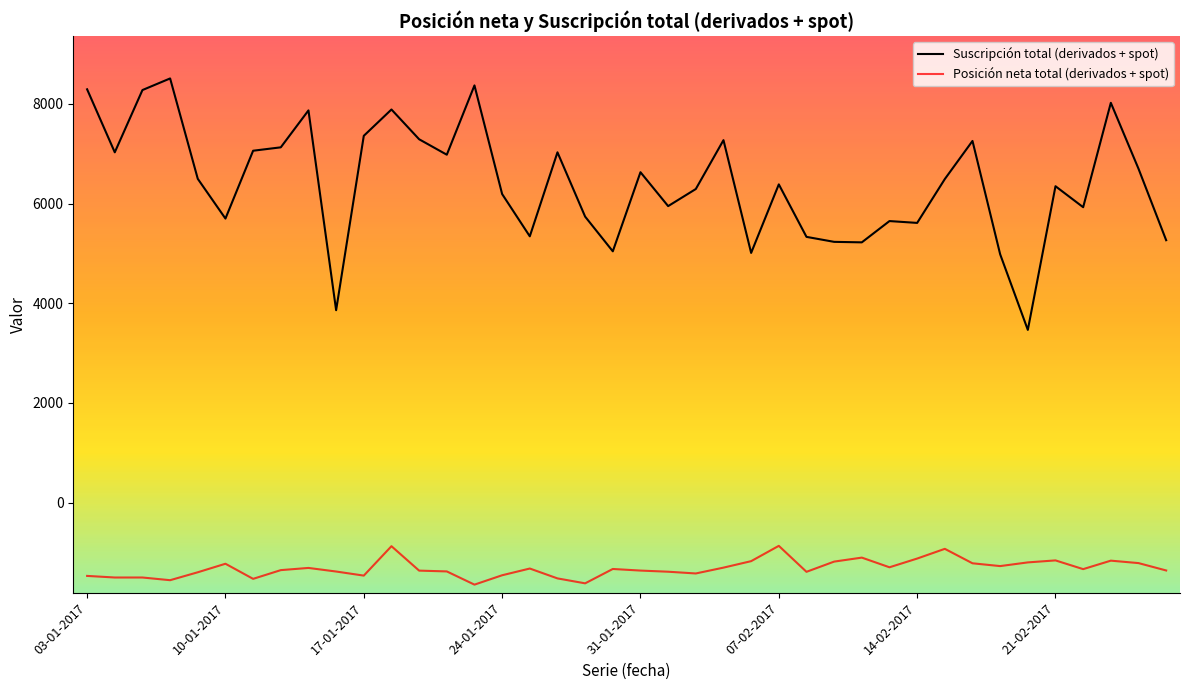

Which series has the widest spread of values?

Suscripción total (derivados + spot)